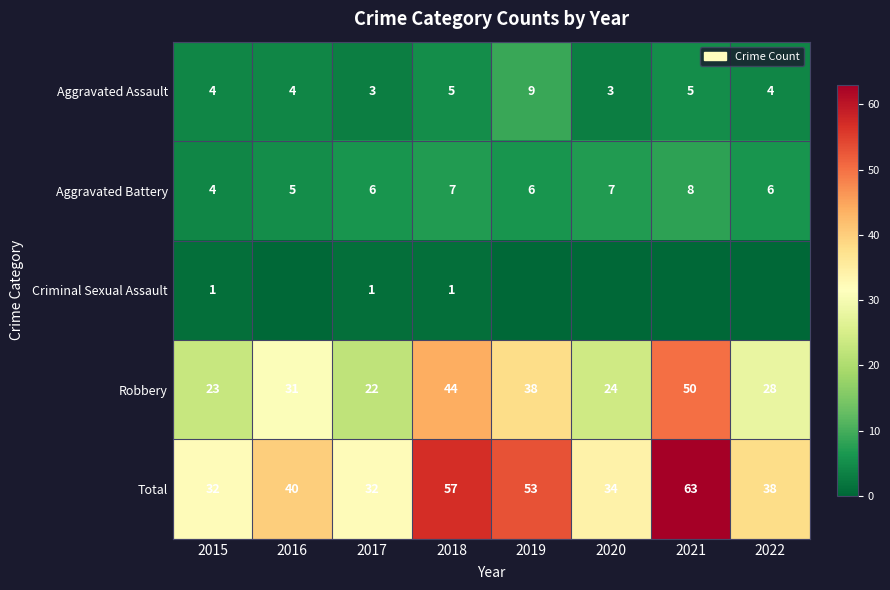

Which series changed the most between 2017 and 2018?

Total